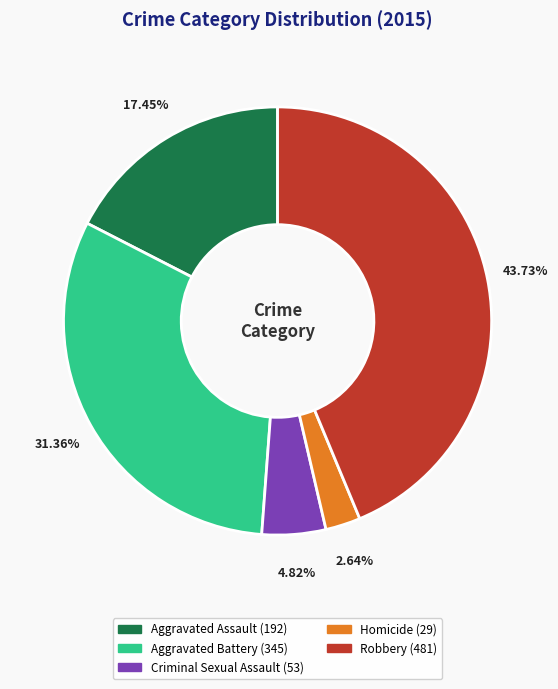

Approximately how many times larger is the value at Aggravated Battery compared to Homicide?

11.9